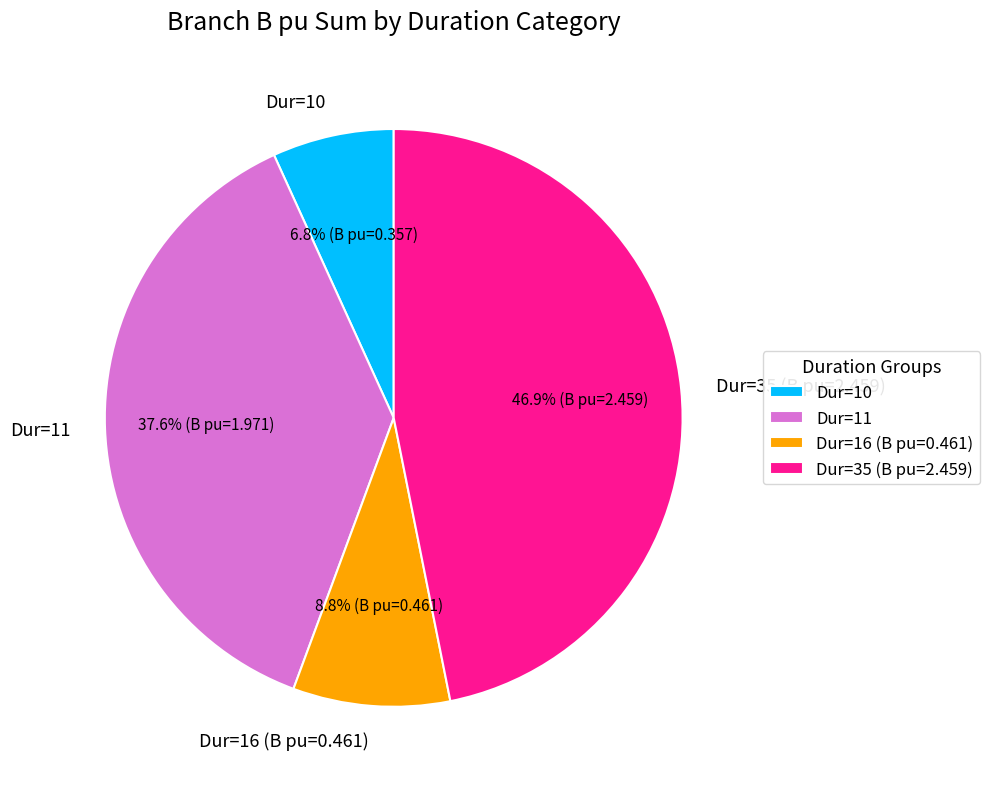

Which slice is the smallest?

Dur=10